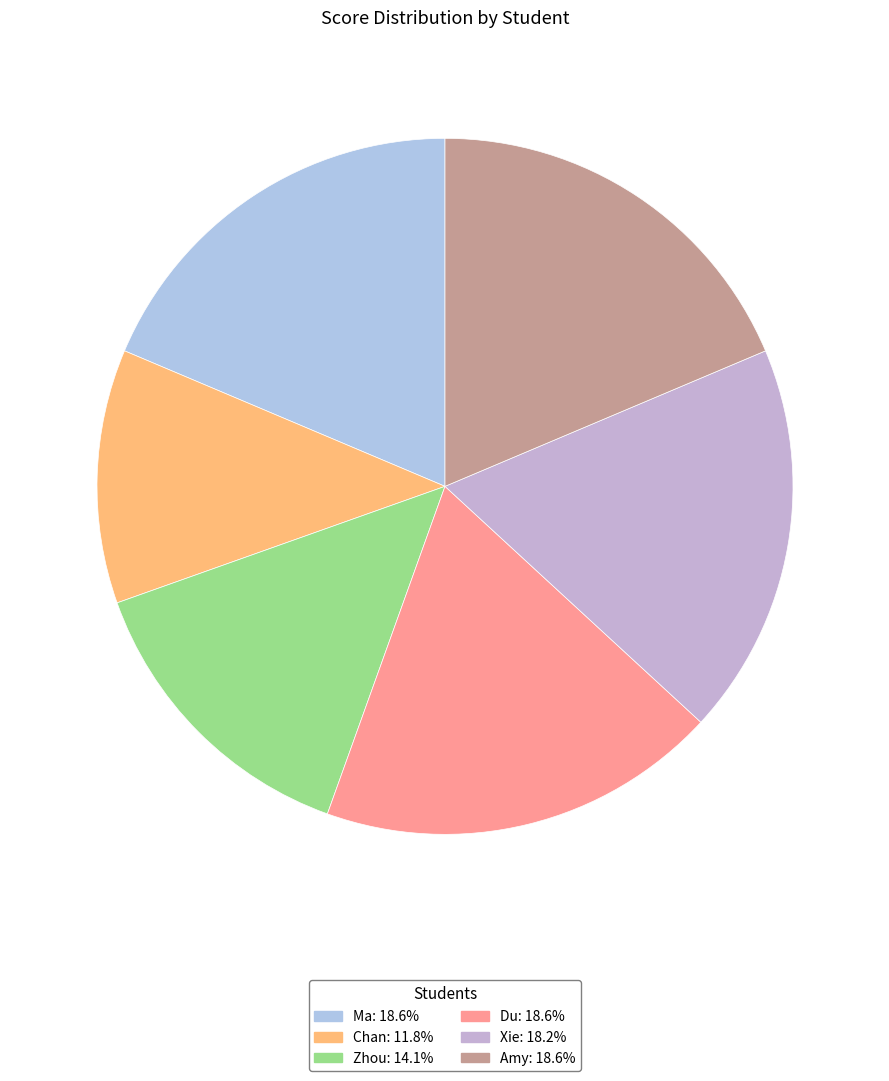

What is the change in value from Zhou to Xie?

+20